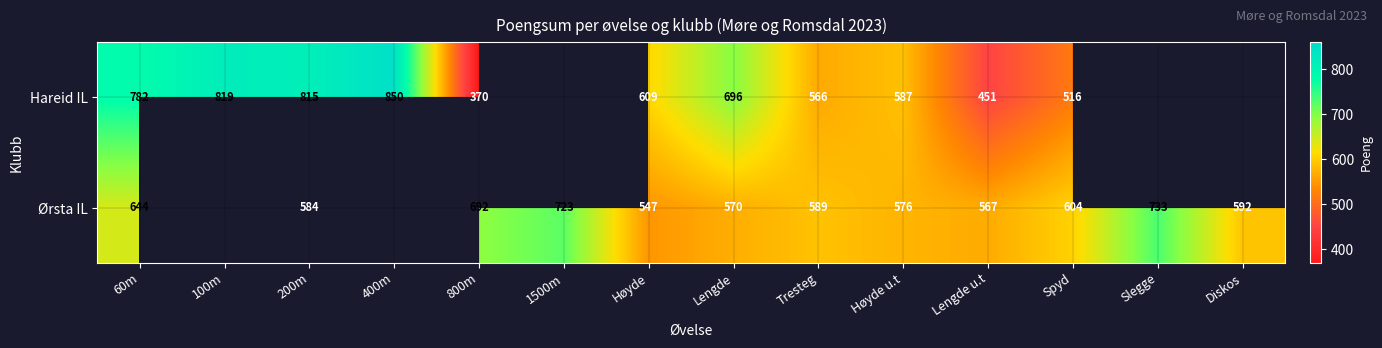

What is the difference between the Hareid IL values at Lengde and Spyd?

180